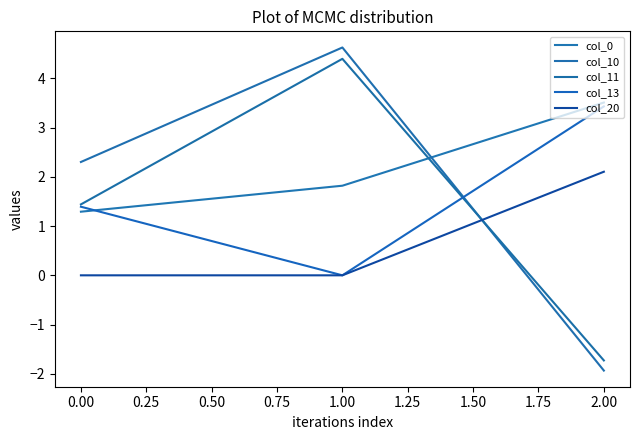

How many lines are shown in the chart?

5